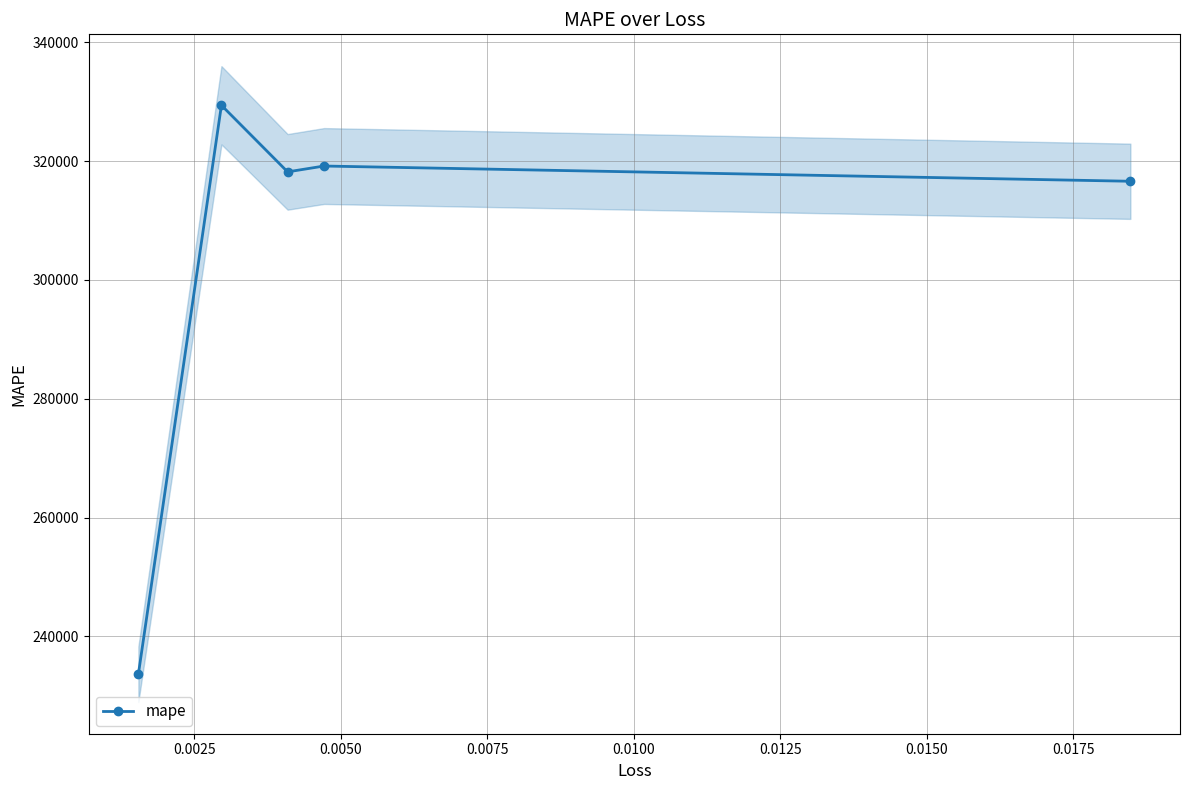

How many values exceed 318180?

3